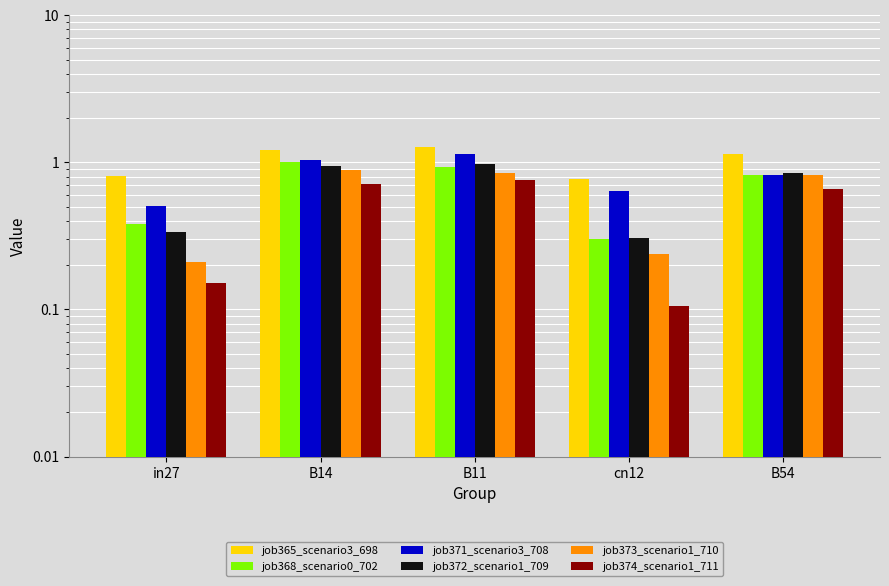

What is the label of the 1st bar from the left?

in27